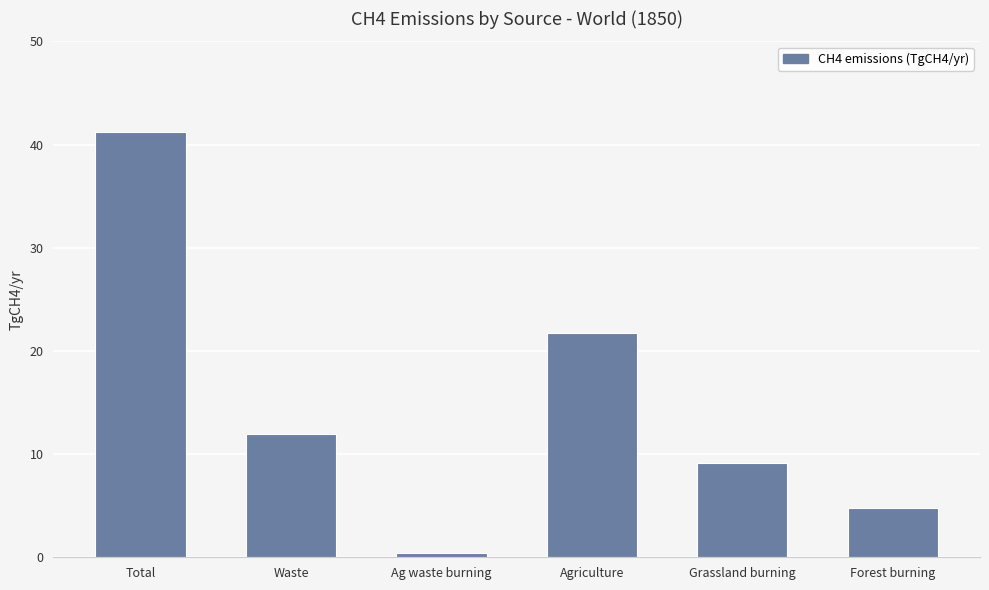

What is the label of the 5th bar from the left?

Grassland burning